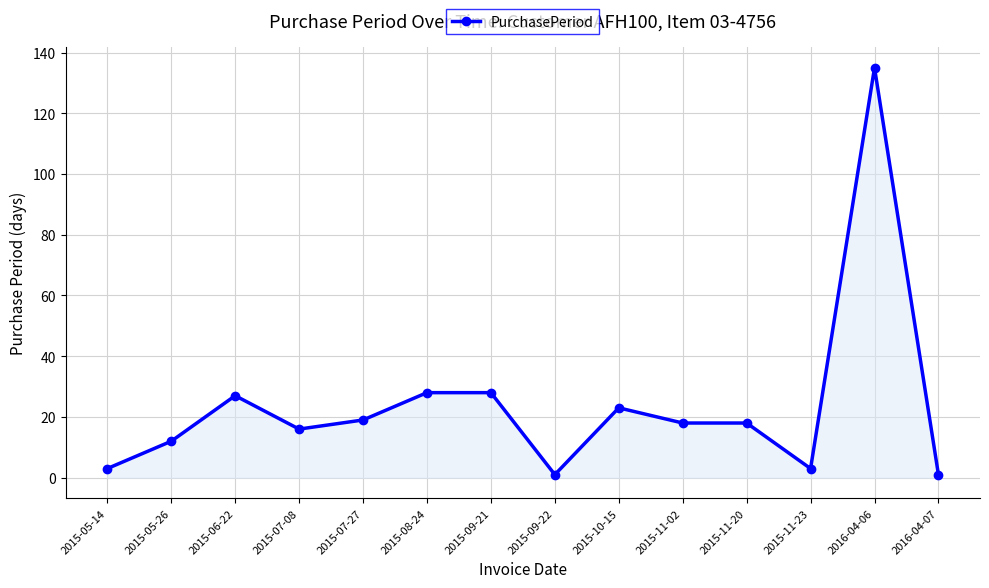

Count the number of categories in the chart.

14